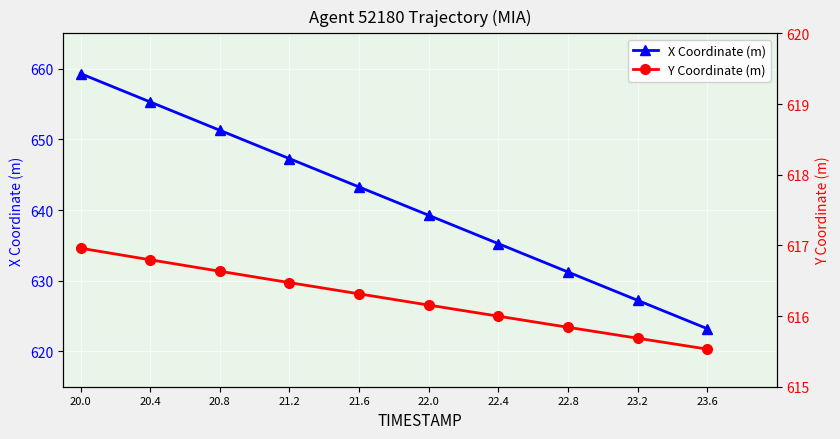

Is the value of X Coordinate (m) at 22.8 greater than the value of Y Coordinate (m) at 22.0?

Yes